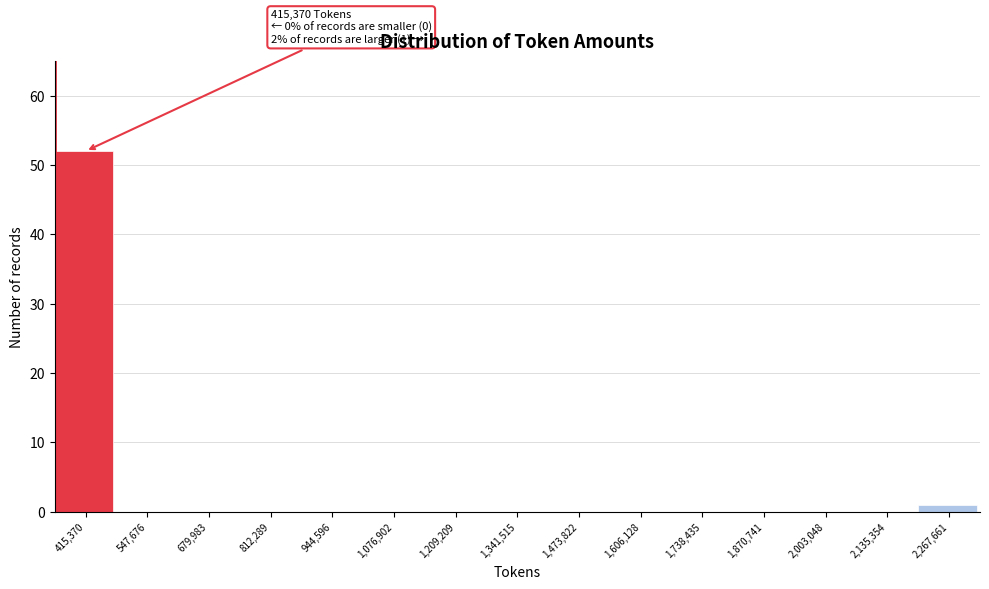

Reading right to left, what are all the values shown in this chart?

2,267,661=1	2,135,354=0	2,003,048=0	1,870,741=0	1,738,435=0	1,606,128=0	1,473,822=0	1,341,515=0	1,209,209=0	1,076,902=0	944,596=0	812,289=0	679,983=0	547,676=0	415,370=52